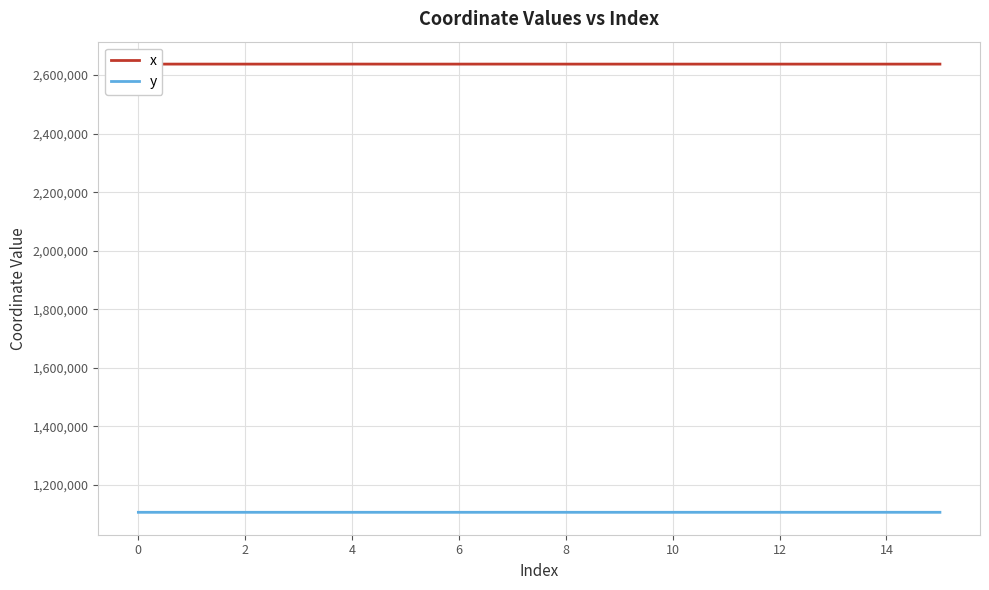

What is the maximum value shown in the chart?

2637580.0